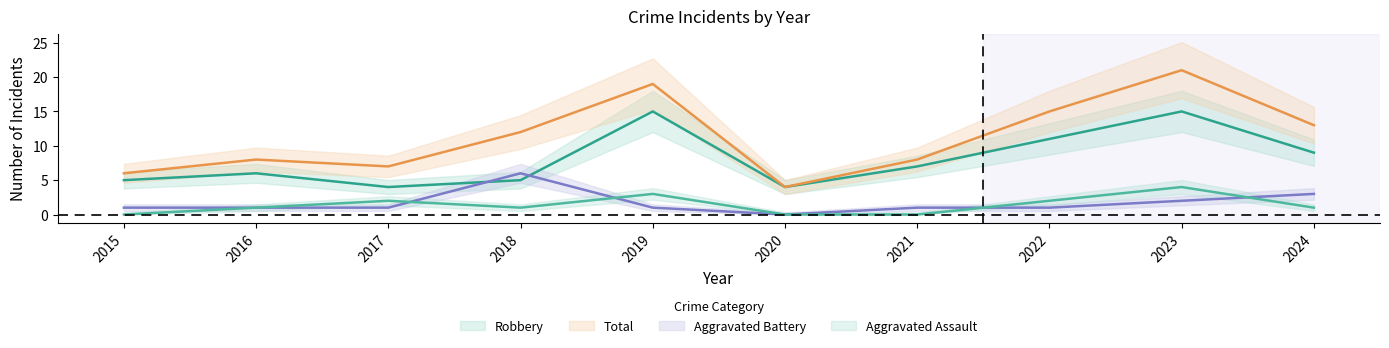

How many intersections are there between Aggravated Battery and Robbery?

2